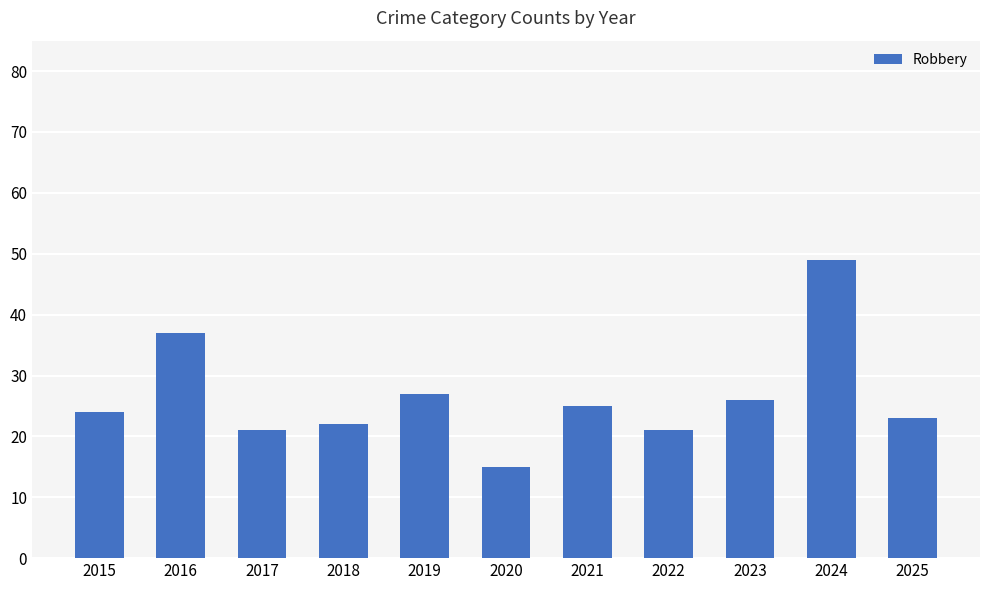

What is the difference between the second highest and minimum values?

22